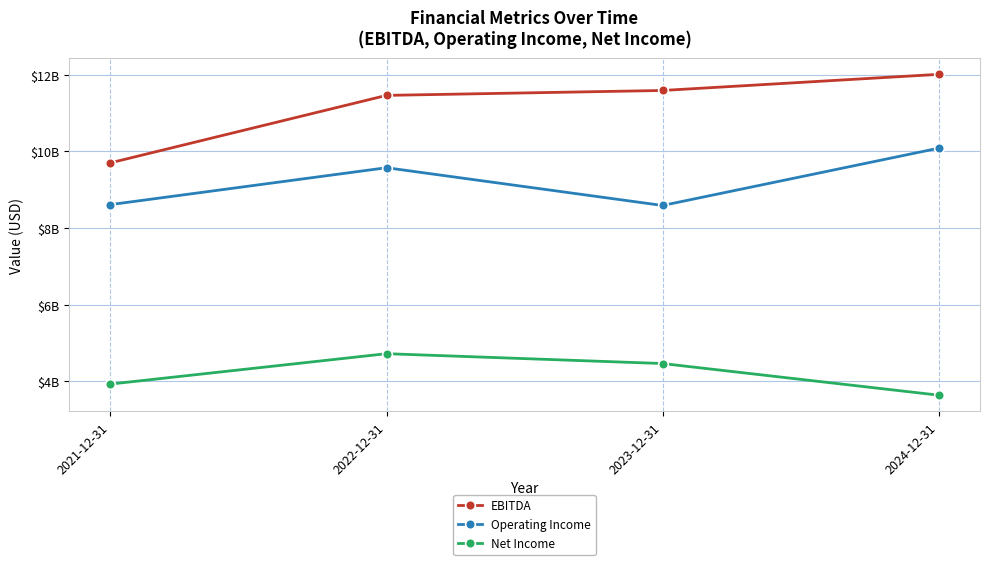

Which series has the largest total across all categories?

EBITDA